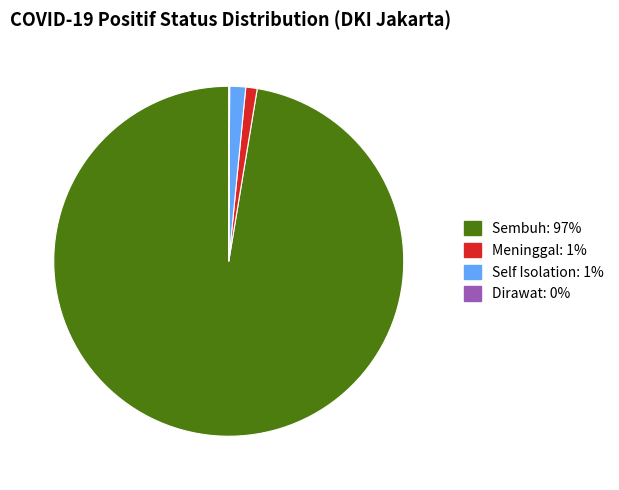

Does Sembuh account for over 50% of the chart?

Yes